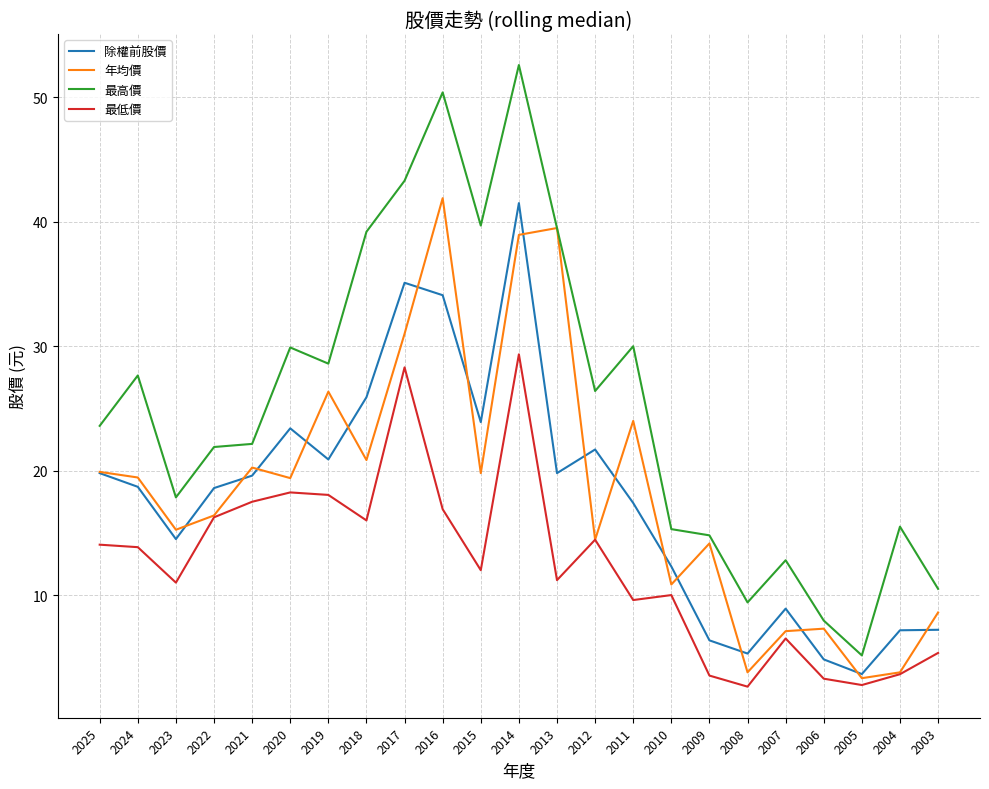

How many lines are shown in the chart?

4